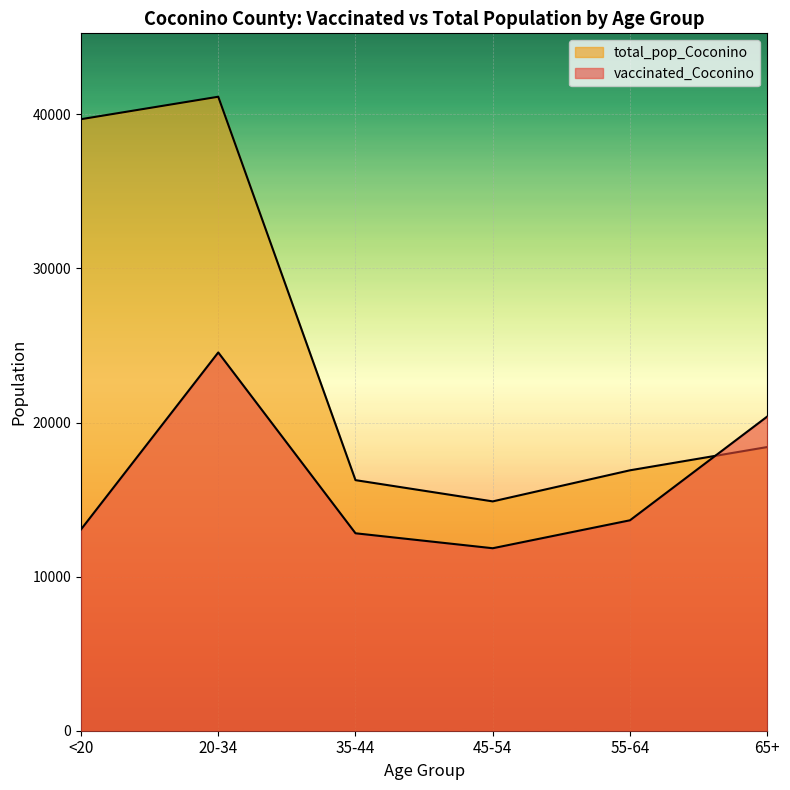

At which category does total_pop_Coconino reach its first local peak?

20-34